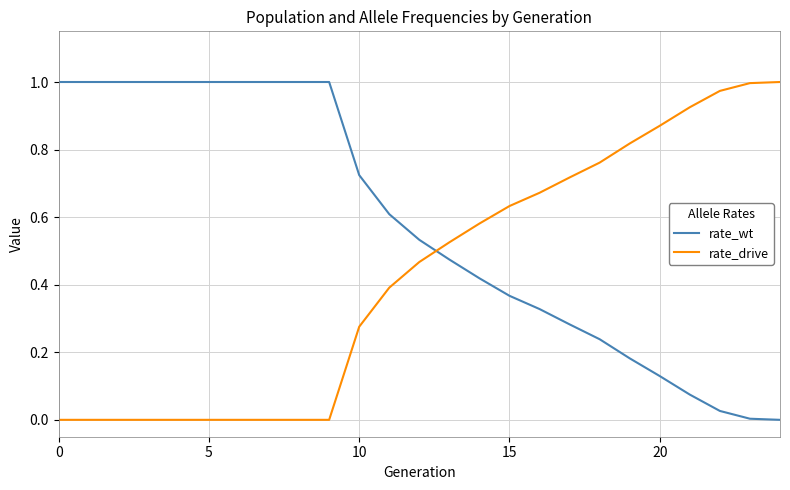

True or false: rate_drive and rate_wt cross at least once.

True